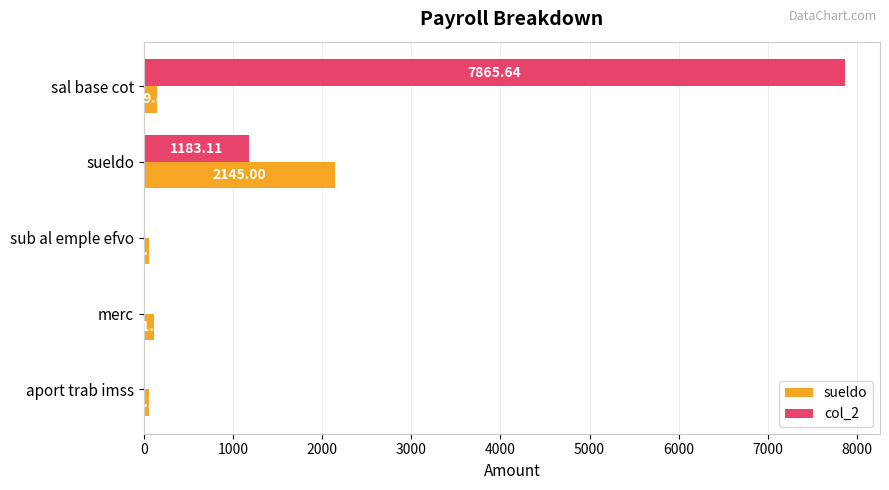

Which series changed the most between sal base cot and sueldo?

col_2